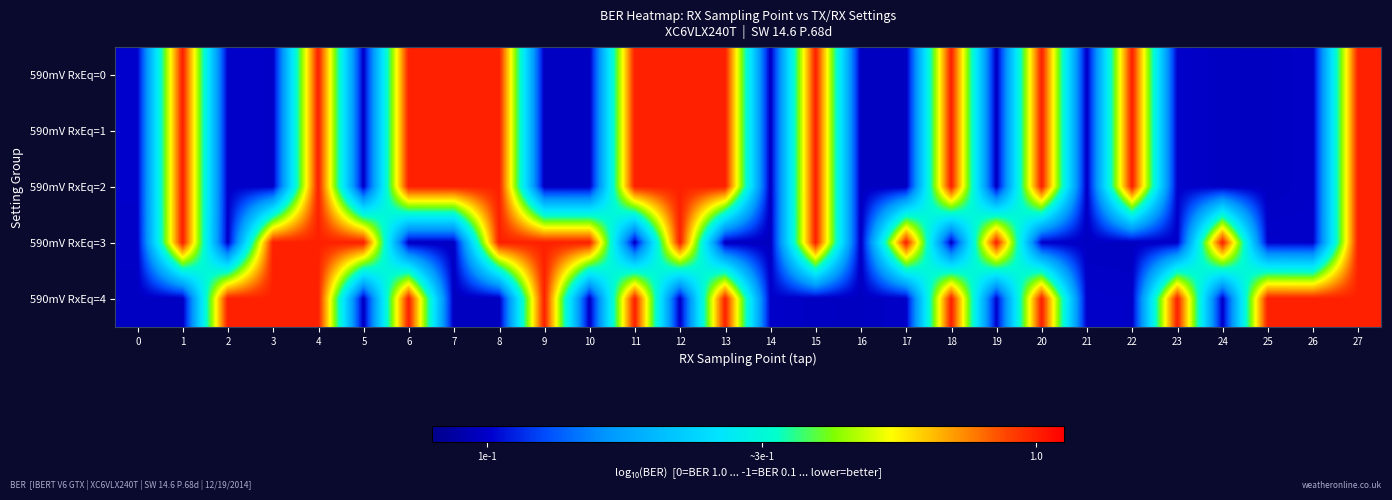

What is the smallest value displayed?

-1.0